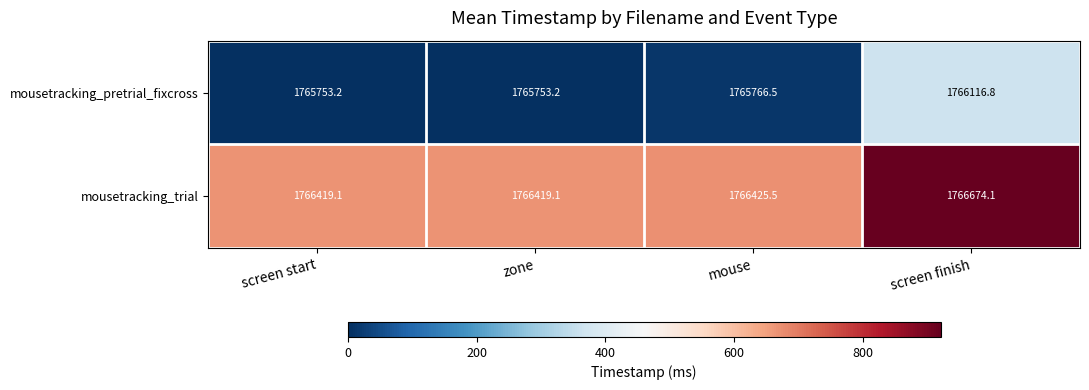

What is the difference between the maximum and minimum values in the mousetracking_trial series?

255.0